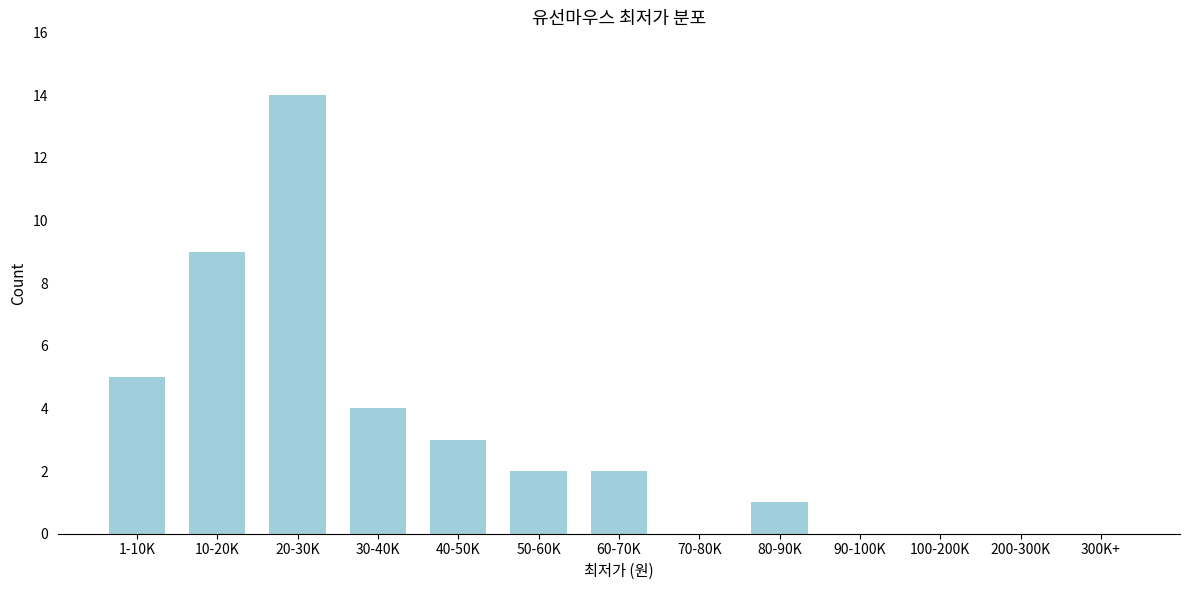

Reading left to right, list all the values displayed in this chart.

1-10K=5	10-20K=9	20-30K=14	30-40K=4	40-50K=3	50-60K=2	60-70K=2	70-80K=0	80-90K=1	90-100K=0	100-200K=0	200-300K=0	300K+=0